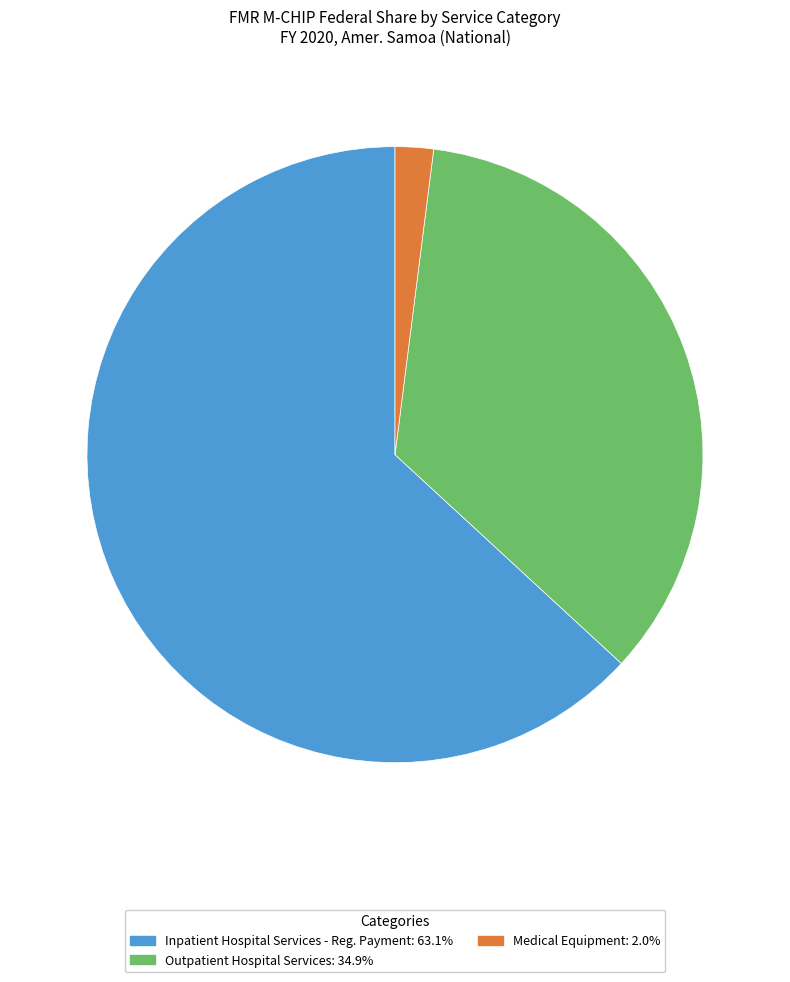

True or false: Medical Equipment accounts for 2% of the total.

True